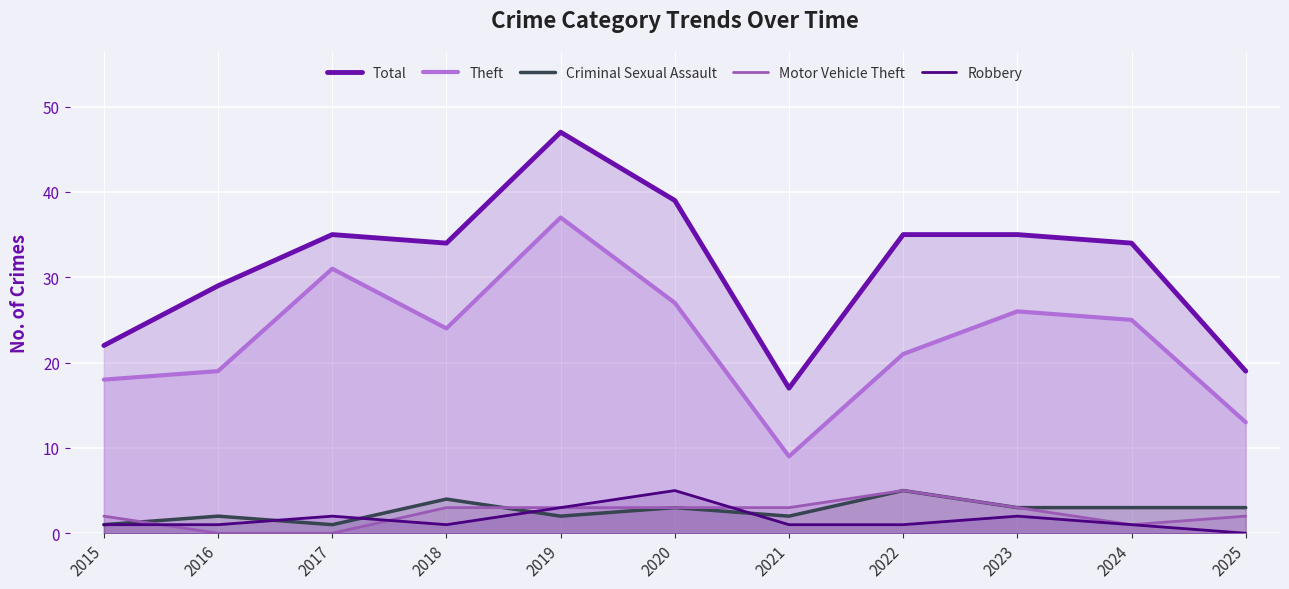

Which series has the largest range (max minus min)?

Total